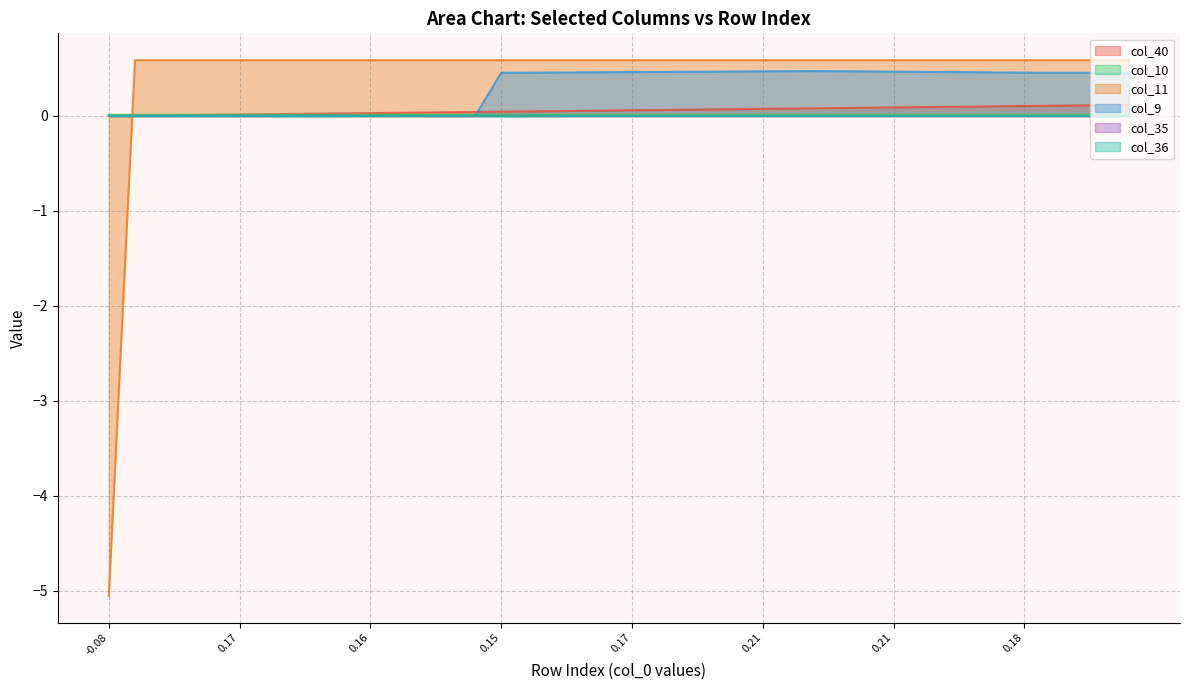

Which label corresponds to the smallest value in the chart?

-0.08